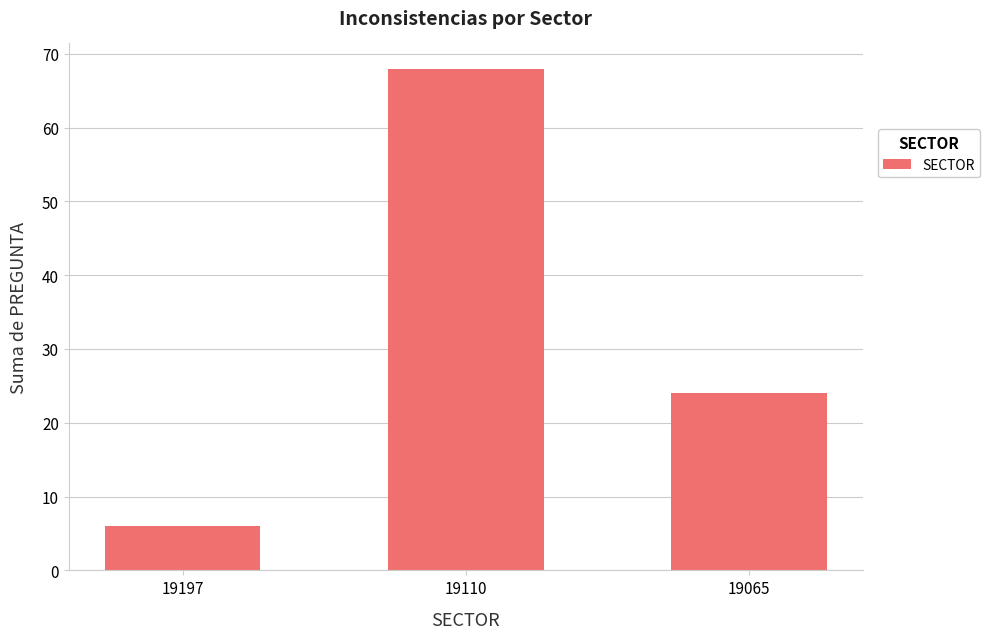

What is the difference between the maximum and minimum values?

62